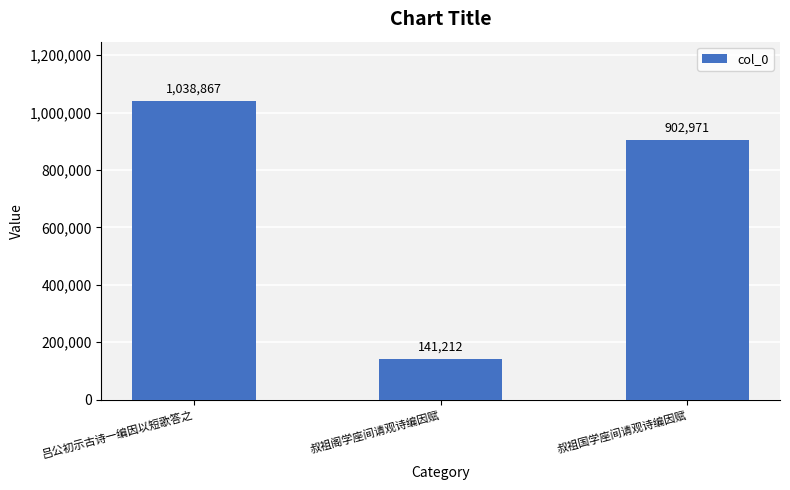

Which category has the highest value across all series?

吕公初示古诗一编因以短歌答之